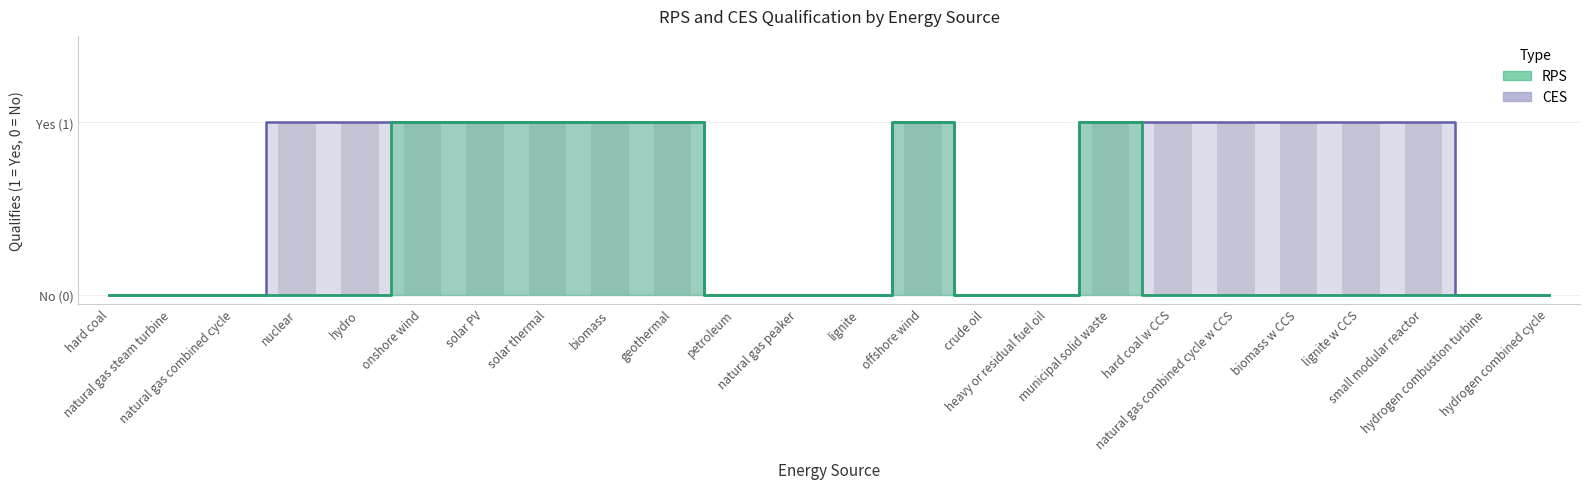

What is the label of the 12th bar from the right?

lignite